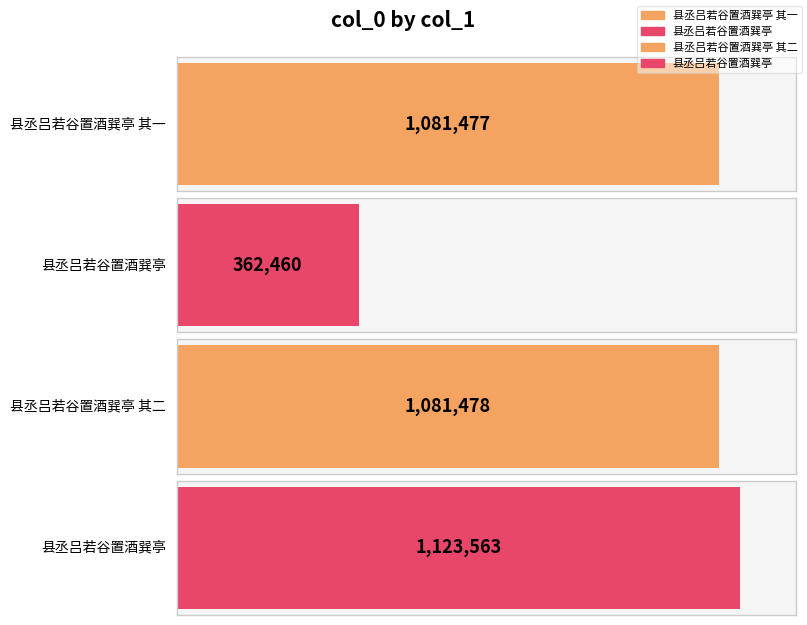

Reading left to right, transcribe all the data shown in this chart.

1081477	362460	1081478	1123563